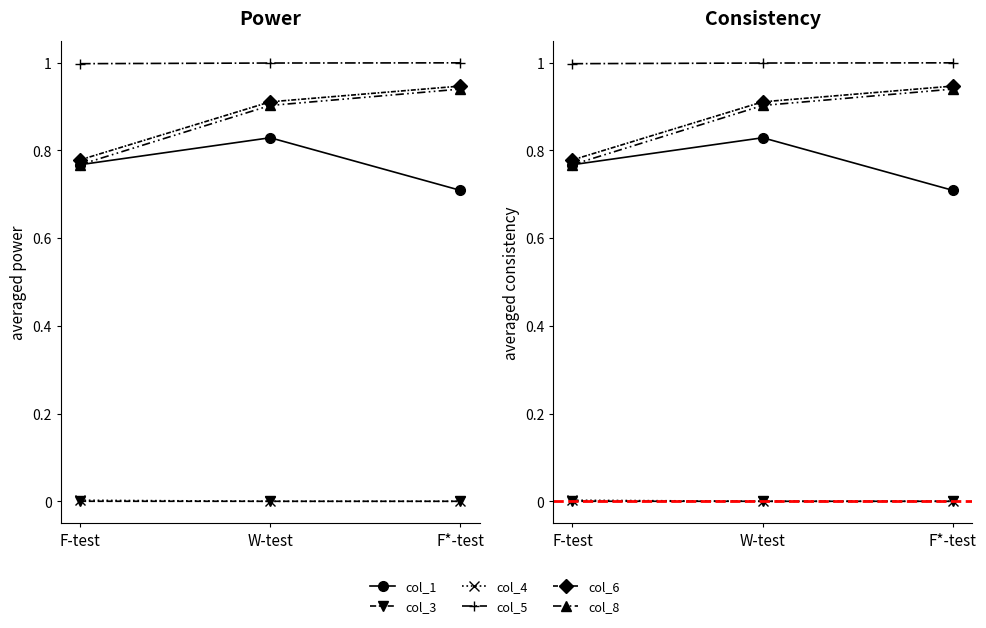

What are all the series names shown in the legend?

col_1, col_3, col_4, col_5, col_6, col_8